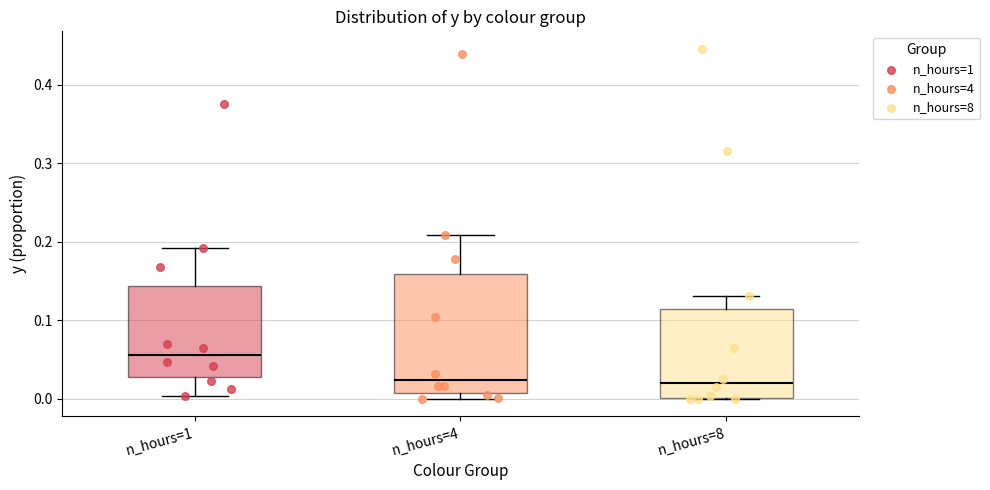

Reading left to right, read every box against the y-axis: the position of its median line, the range the box covers, and the ends of its whiskers. The values are not printed on the chart, so give them approximately, as read against the axis.

n_hours=1: median 0.06, box 0.03 to 0.14, whiskers 0.00 to 0.19
n_hours=4: median 0.02, box 0.01 to 0.16, whiskers 0.00 to 0.21
n_hours=8: median 0.02, box 0.00 to 0.11, whiskers 0.00 to 0.13